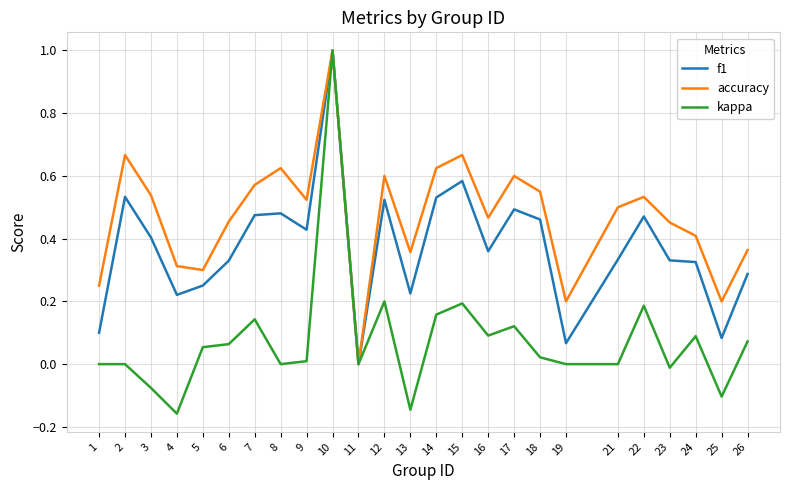

What is the total value across all series at 21?

0.8